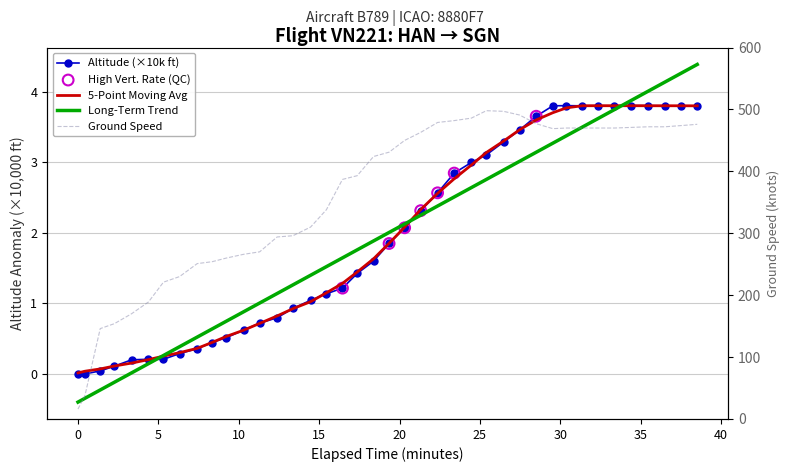

Which series has the largest total across all categories?

ground_speed